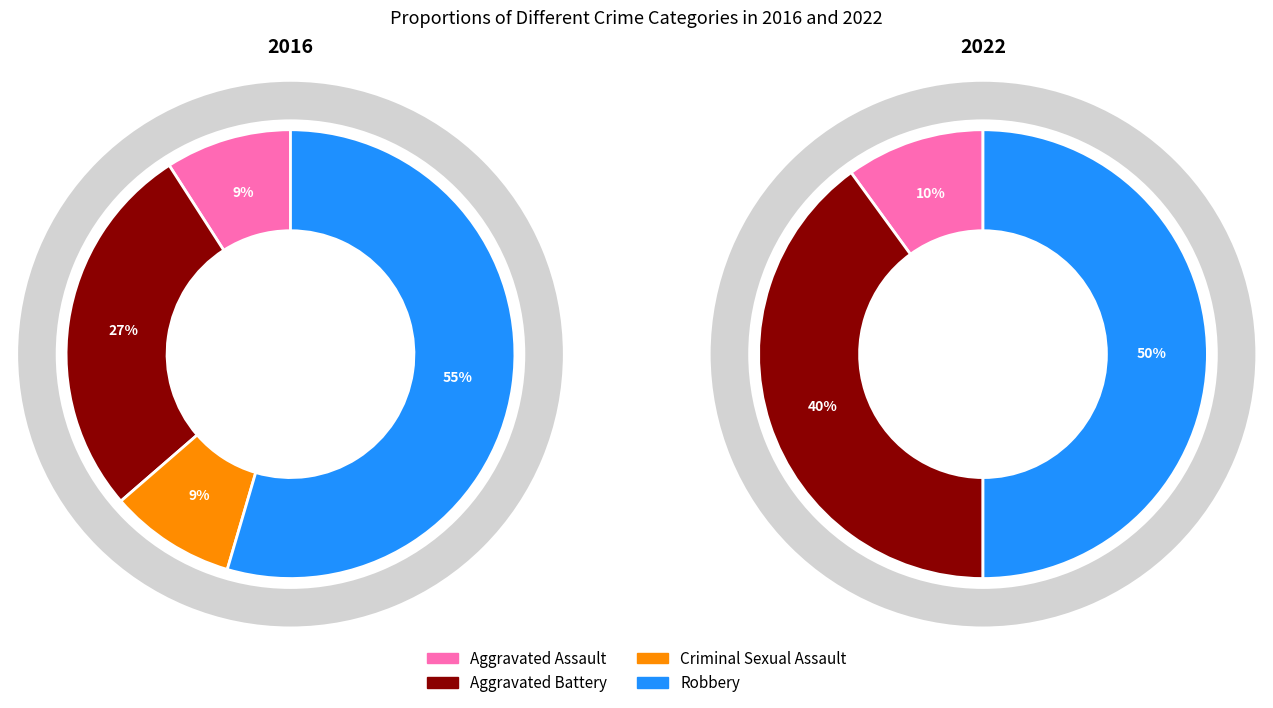

Which series has the widest spread of values?

values_2016